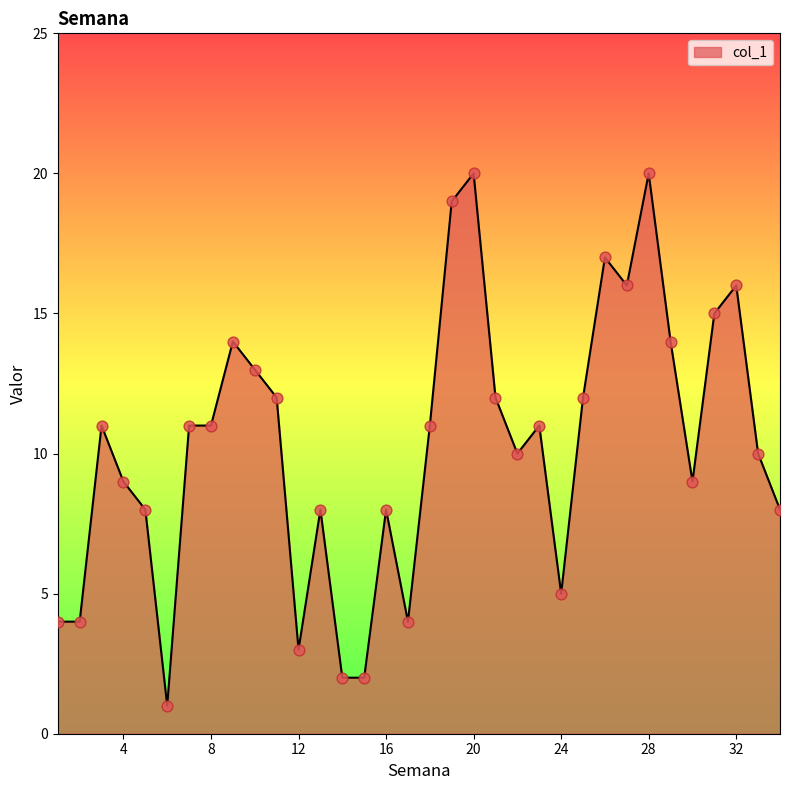

What is the difference between the maximum and minimum values?

19